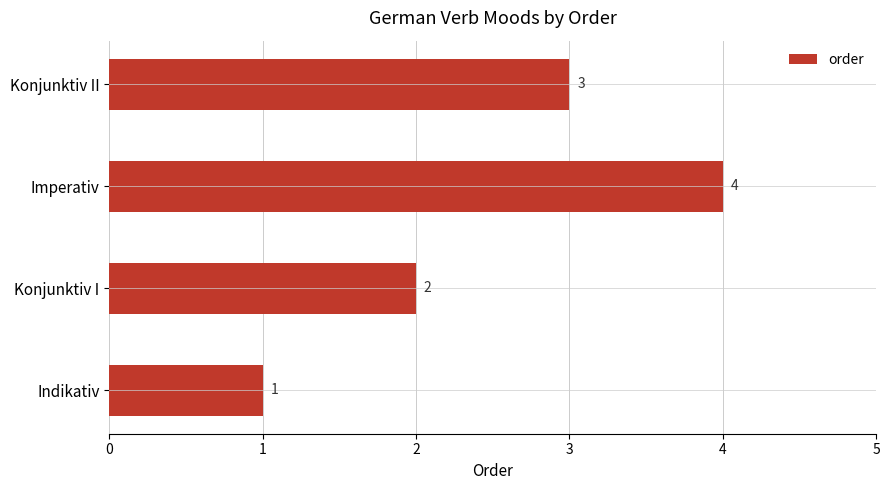

List the labels in order of value, smallest first.

Indikativ, Konjunktiv I, Konjunktiv II, Imperativ